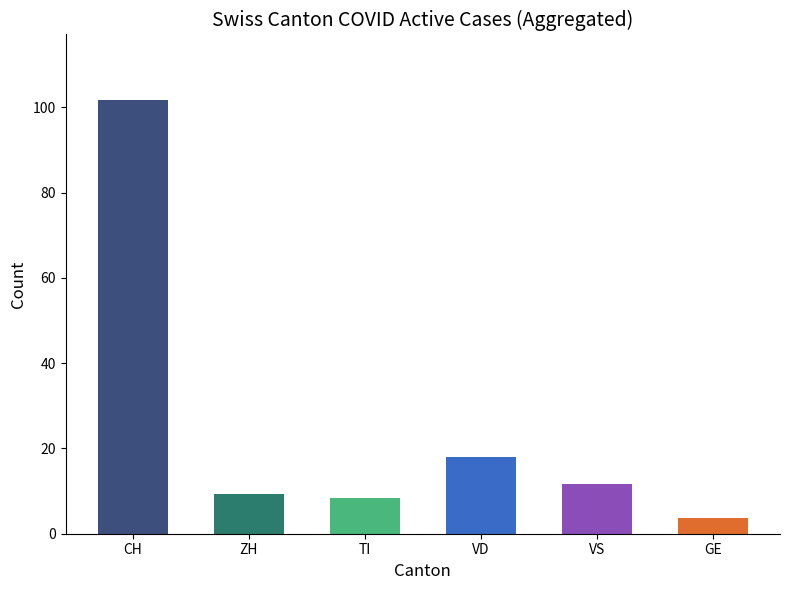

How many distinct data groups are displayed?

1